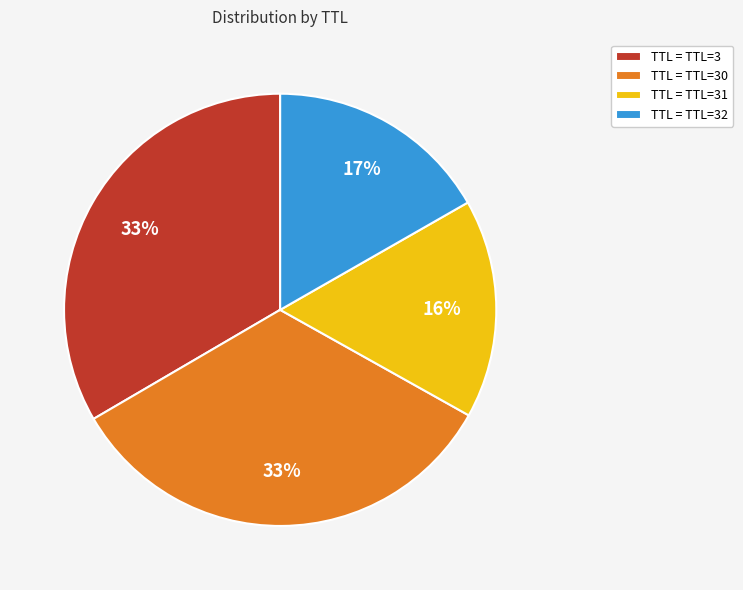

To the nearest percent, what portion does TTL = TTL=31 represent?

16%